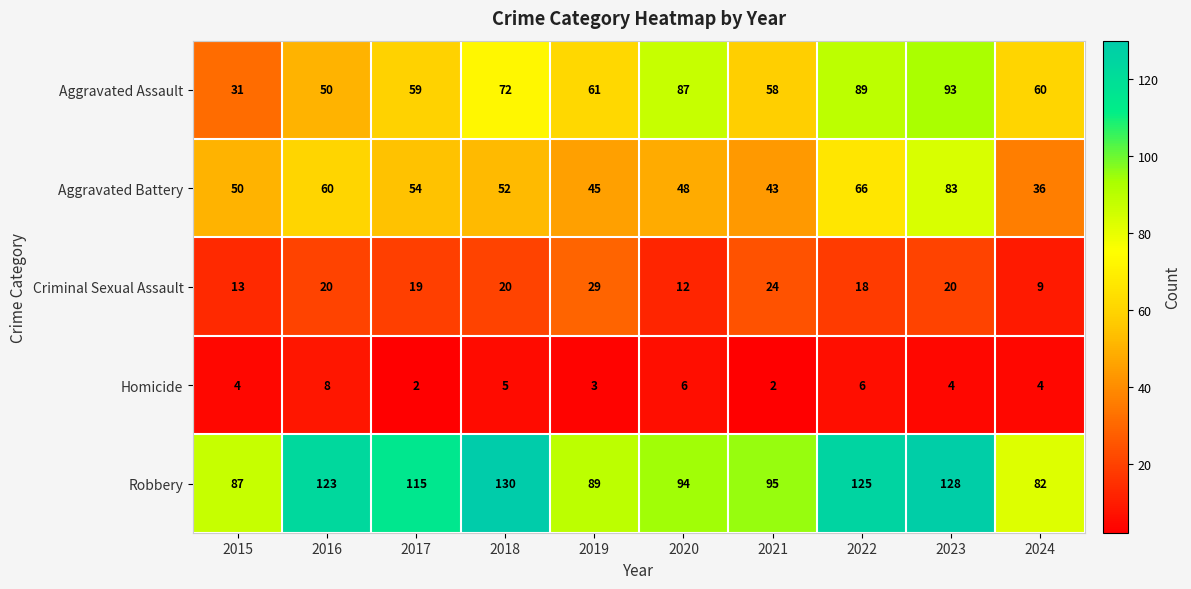

Rank the series at 2017 from highest to lowest value.

Robbery, Aggravated Assault, Aggravated Battery, Criminal Sexual Assault, Homicide